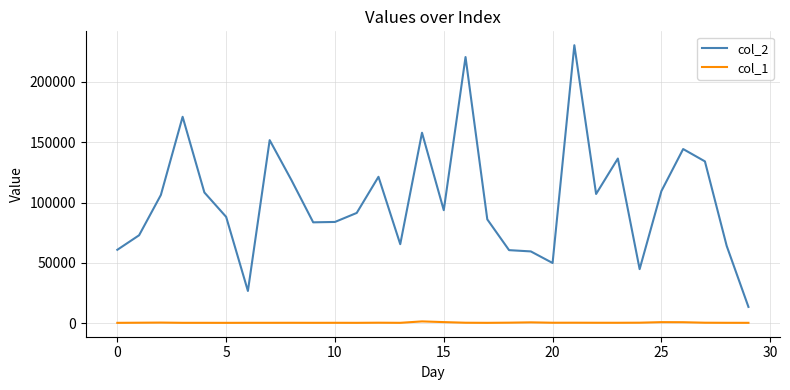

True or false: col_1 and col_2 cross at least once.

False